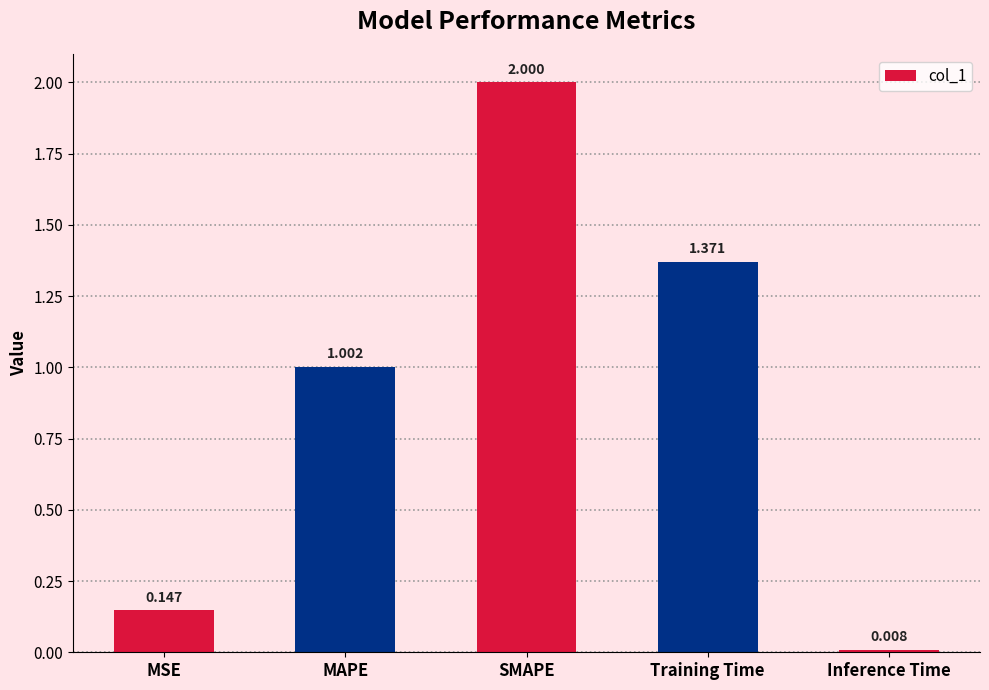

What is the change in value from Training Time to Inference Time?

-1.4